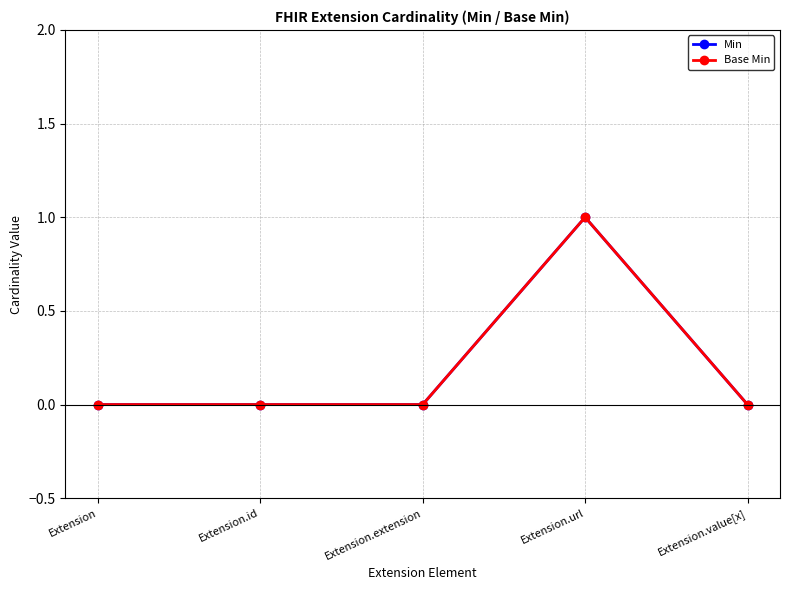

Does the chart have visible grid lines?

Yes